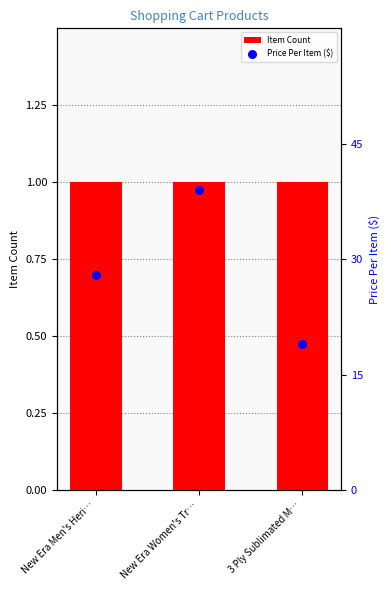

Which series has the largest Y range (max minus min)?

Price Per Item ($)